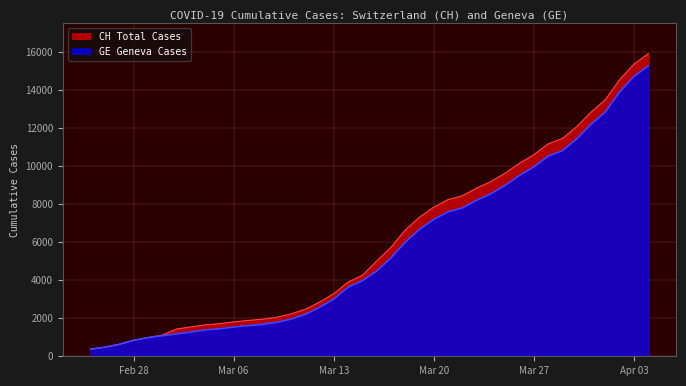

What are all the series names shown in the legend?

CH, GE